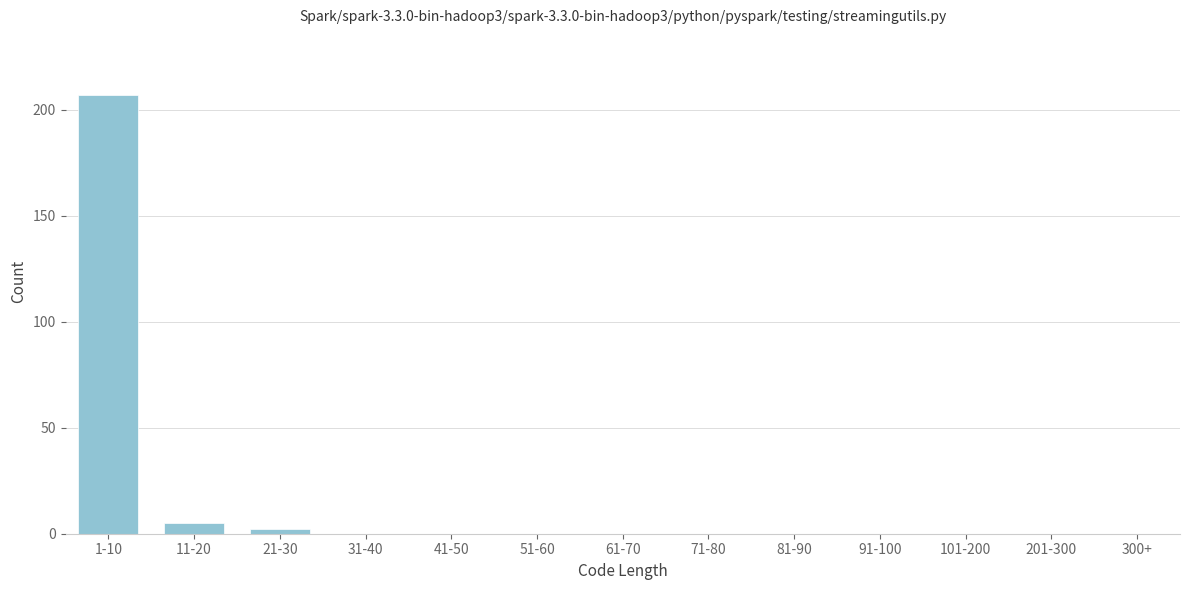

Reading left to right, list all the values displayed in this chart.

1-10=207	11-20=5	21-30=2	31-40=0	41-50=0	51-60=0	61-70=0	71-80=0	81-90=0	91-100=0	101-200=0	201-300=0	300+=0